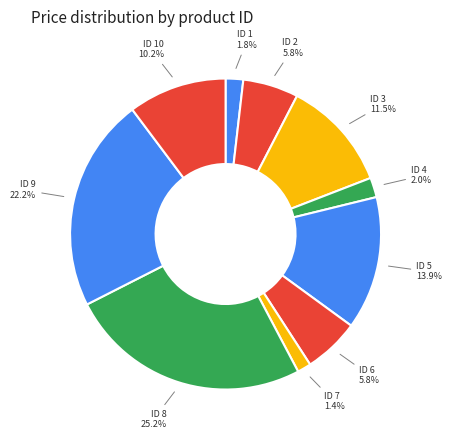

Which slice is the largest?

ID 8